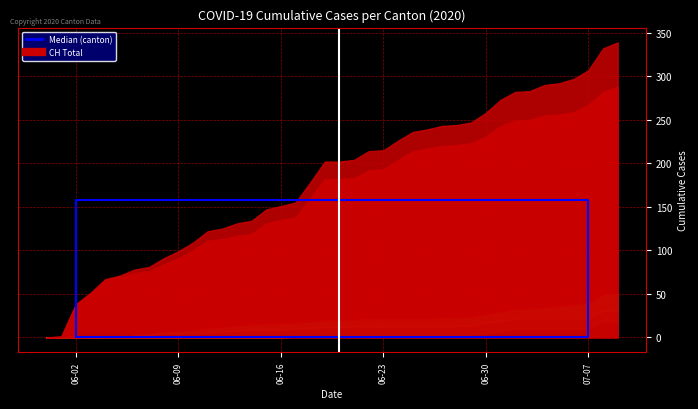

List the labels in order of CH value, largest first.

2020-07-09, 2020-07-08, 2020-07-07, 2020-07-06, 2020-07-05, 2020-07-04, 2020-07-03, 2020-07-02, 2020-07-01, 2020-06-30, 2020-06-29, 2020-06-28, 2020-06-27, 2020-06-26, 2020-06-25, 2020-06-24, 2020-06-23, 2020-06-22, 2020-06-21, 2020-06-19, 2020-06-20, 2020-06-18, 2020-06-17, 2020-06-16, 2020-06-15, 2020-06-14, 2020-06-13, 2020-06-12, 2020-06-11, 2020-06-10, 2020-06-09, 2020-06-08, 2020-06-07, 2020-06-06, 2020-06-05, 2020-06-04, 2020-06-03, 2020-06-02, 2020-06-01, 2020-05-31